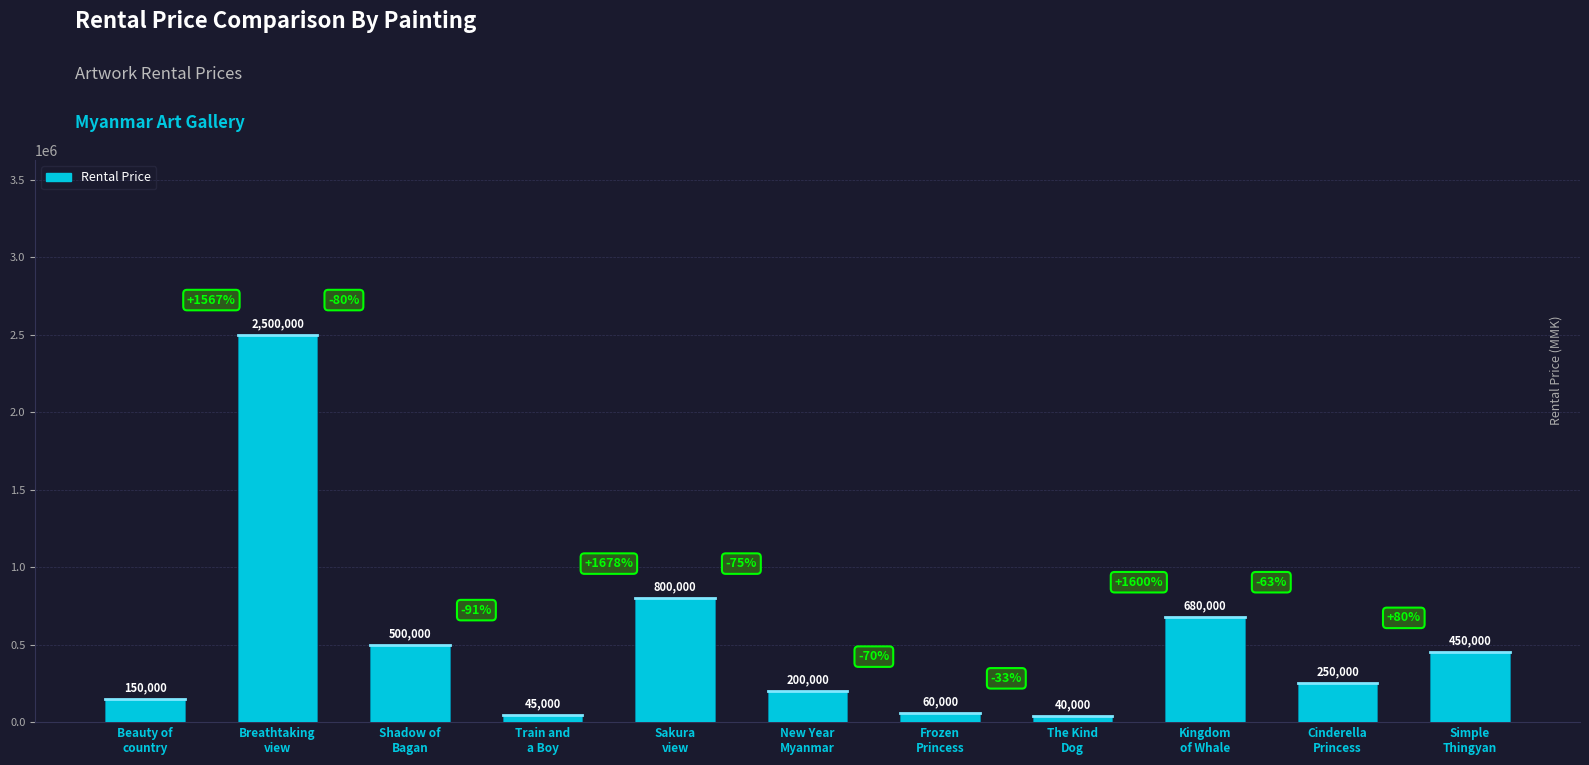

Rank the categories by value from highest to lowest.

Breathtaking
view, Sakura
view, Kingdom
of Whale, Shadow of
Bagan, Simple
Thingyan, Cinderella
Princess, New Year
Myanmar, Beauty of
country, Frozen
Princess, Train and
a Boy, The Kind
Dog